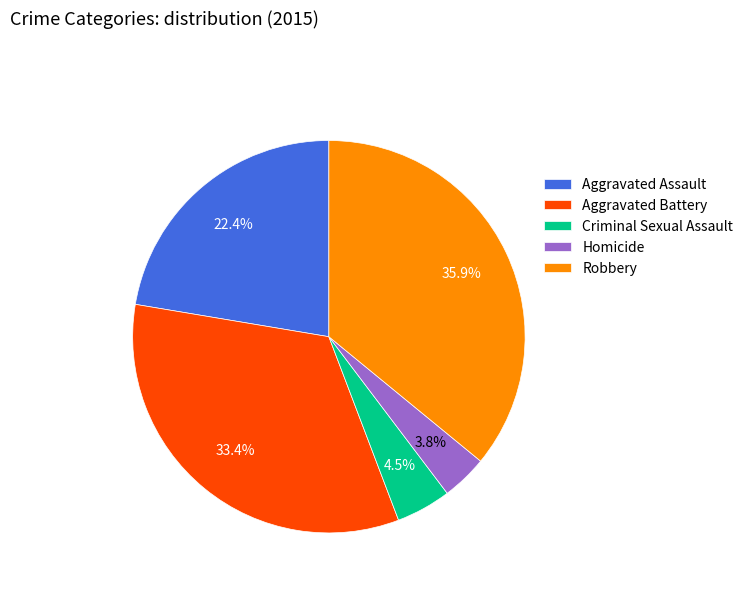

To the nearest percent, what is the average slice percentage?

20%